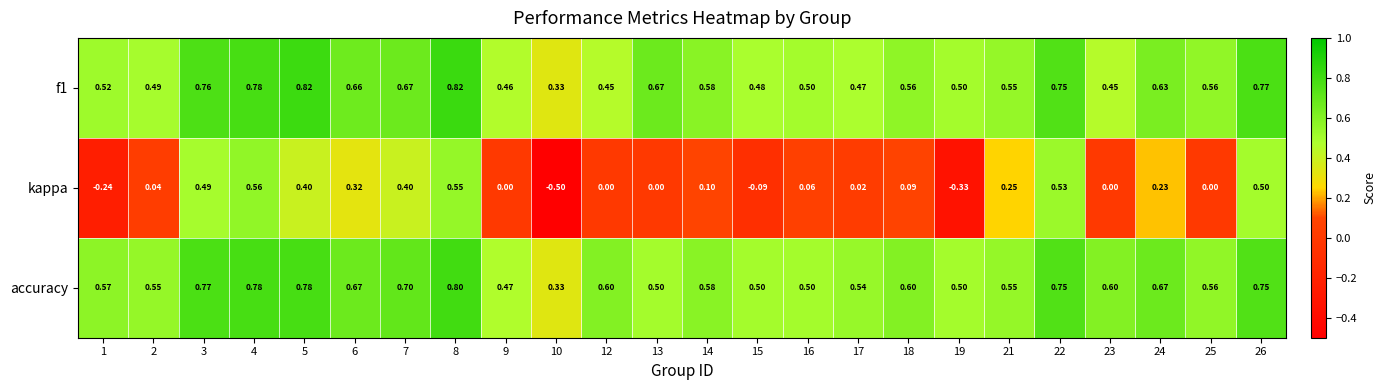

Is the value of accuracy at 25 greater than the value of kappa at 12?

Yes